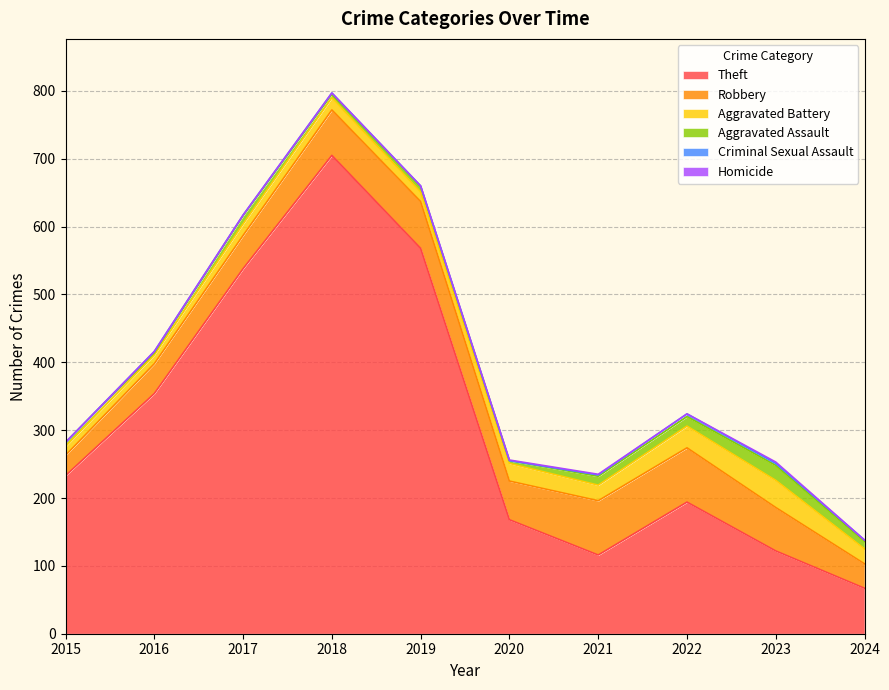

List the series in order of their peak value, lowest first.

Homicide, Criminal Sexual Assault, Aggravated Assault, Aggravated Battery, Robbery, Theft